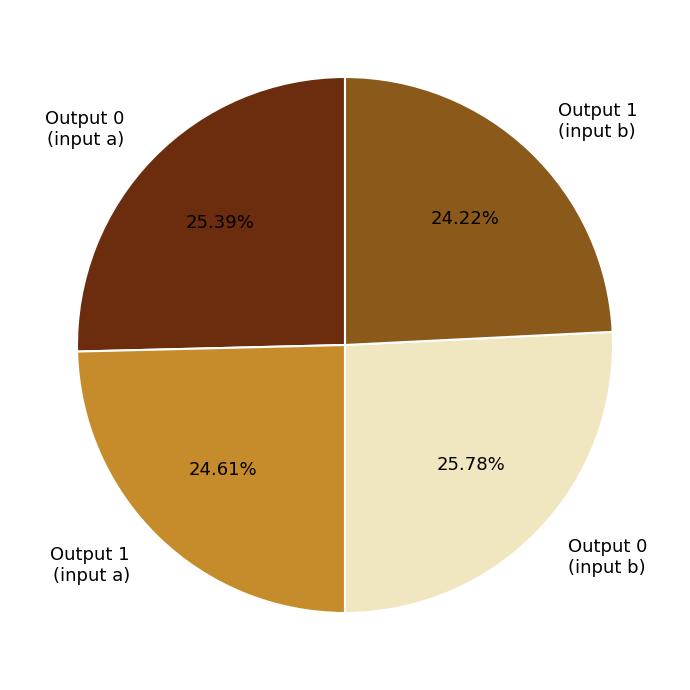

Approximately how many times larger is the value at Output 1 (input b) compared to Output 1 (input a)?

1.0